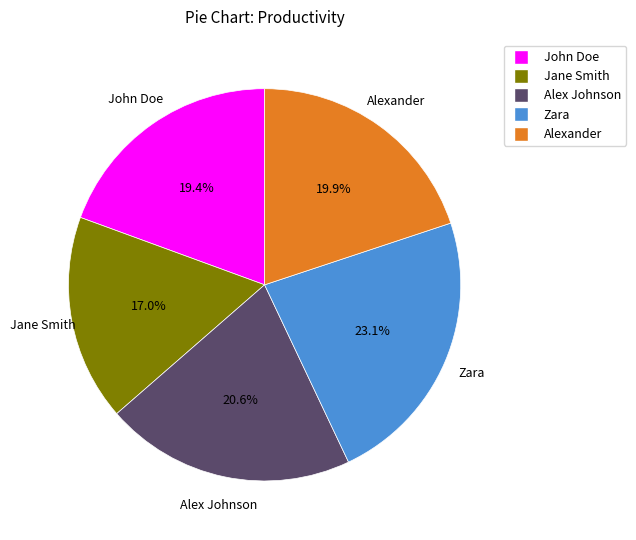

Is it true that Alexander is 25% of the pie?

False